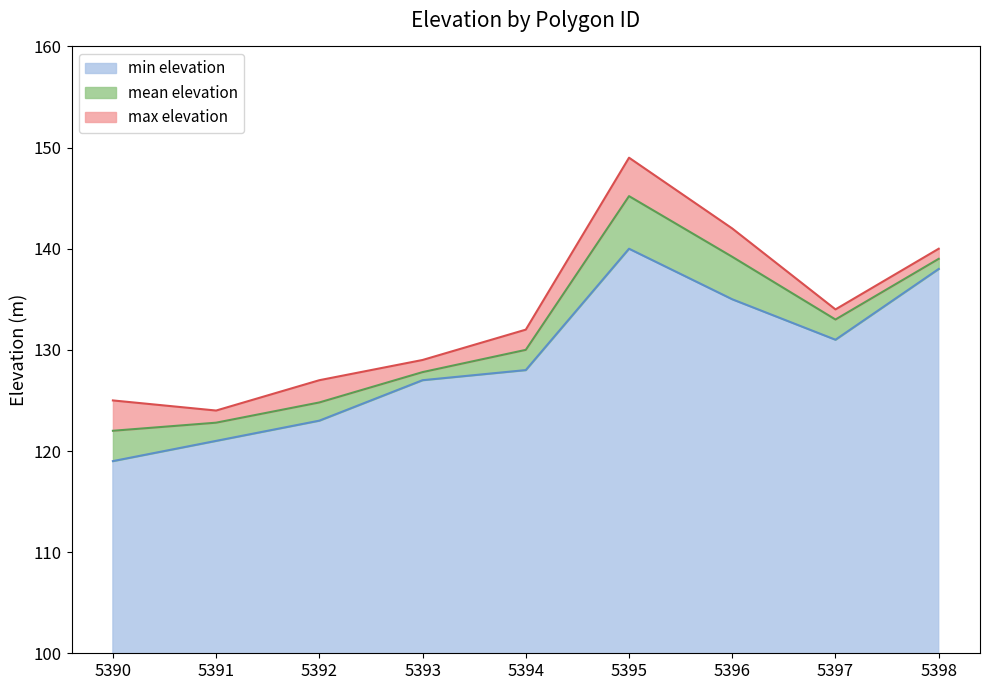

At which label does mean elevation first exceed 130?

5395